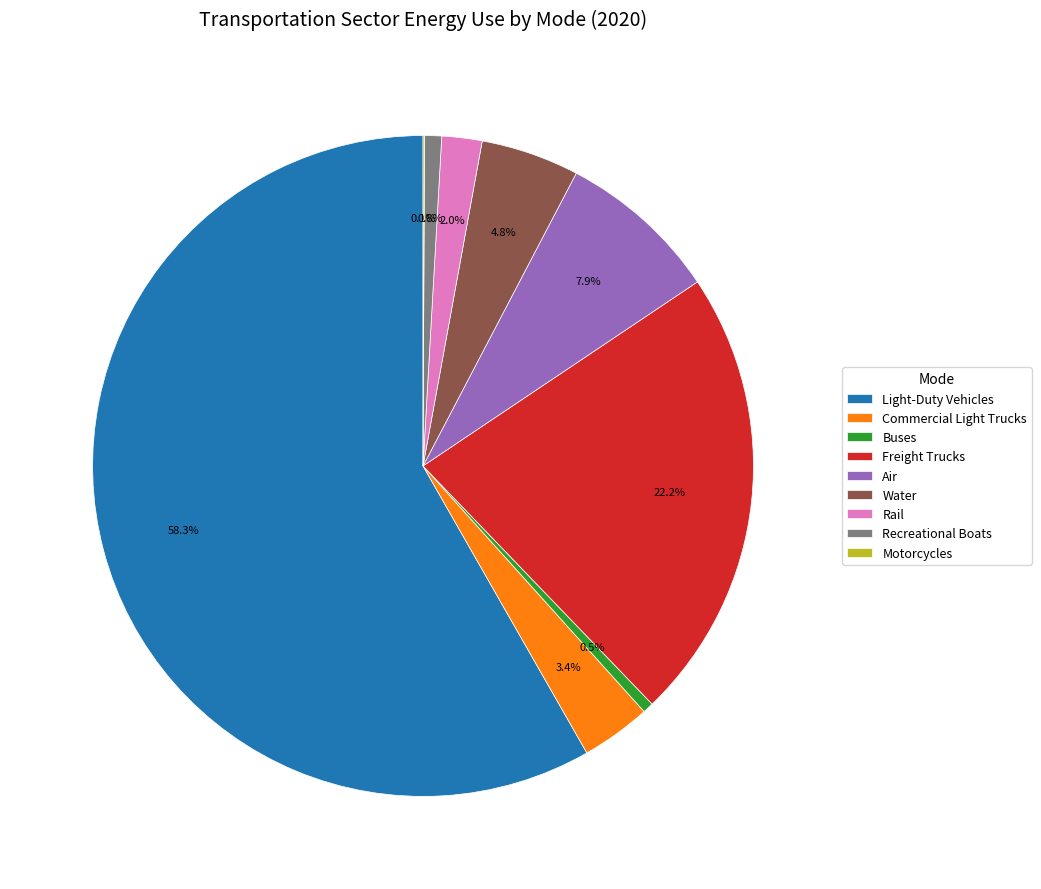

Which slice is the largest?

Light-Duty Vehicles